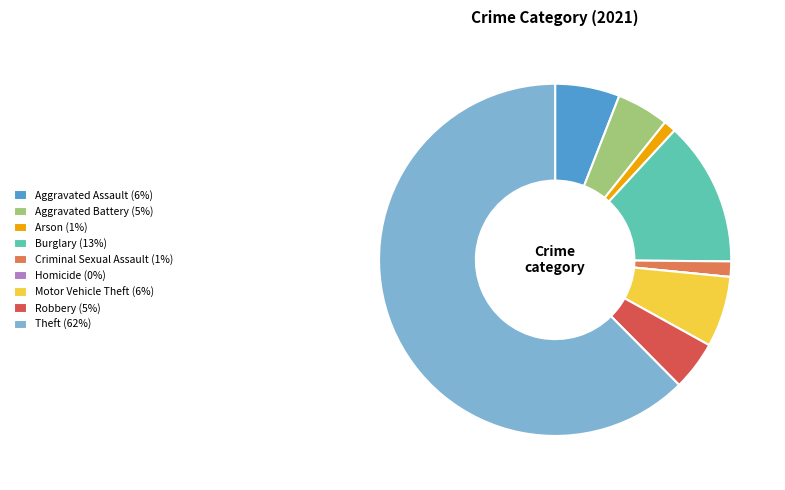

Does Criminal Sexual Assault (1%) account for over 50% of the chart?

No